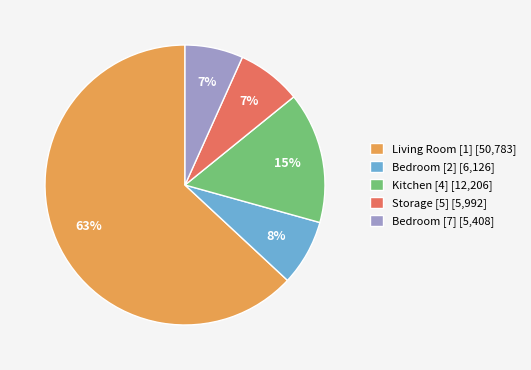

To the nearest percent, what percentage of the pie is Kitchen [4] [12,206]?

15%